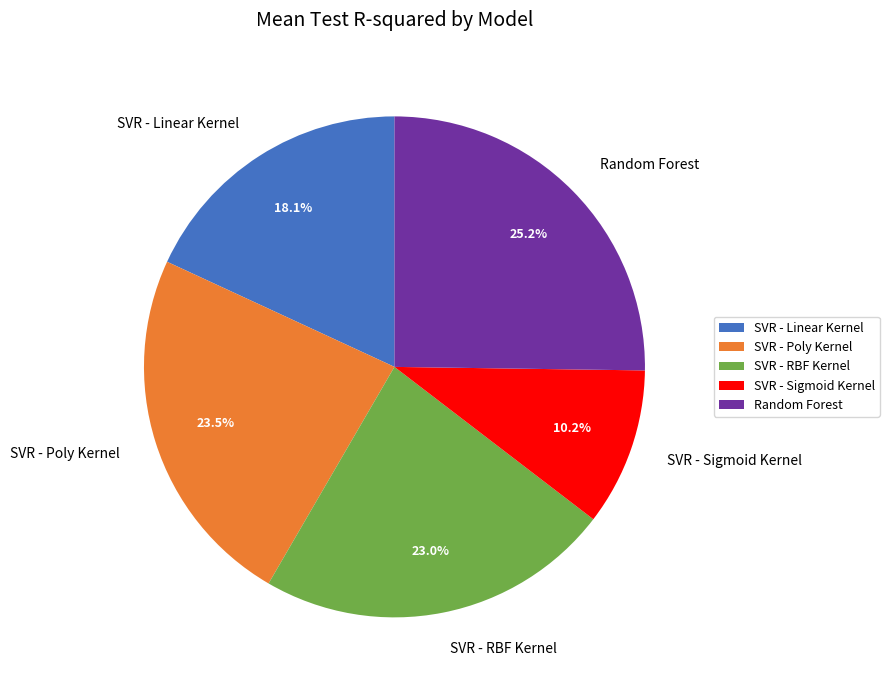

To the nearest percent, what is the difference between the Random Forest and SVR - Linear Kernel slice percentages?

7%